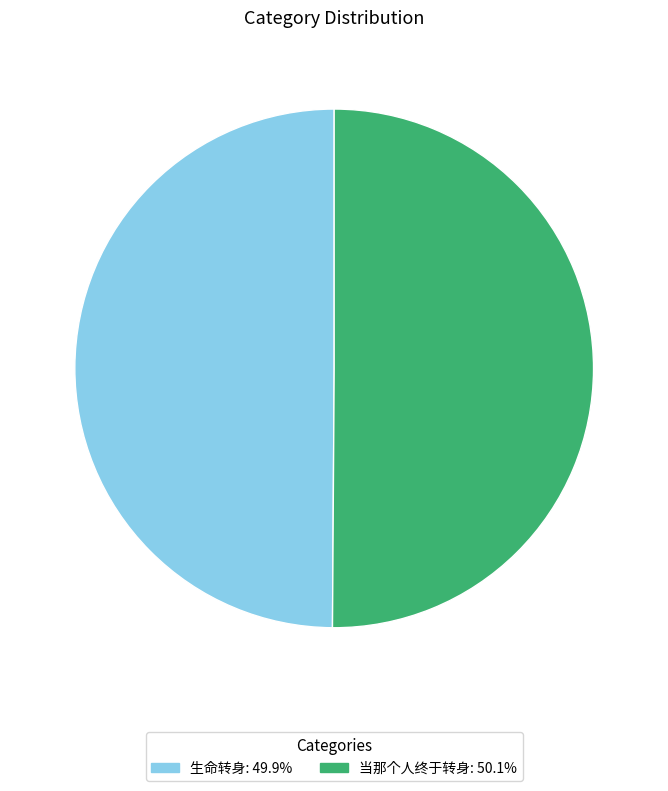

Do 生命转身 and 当那个人终于转身 together represent more than half of the pie?

Yes